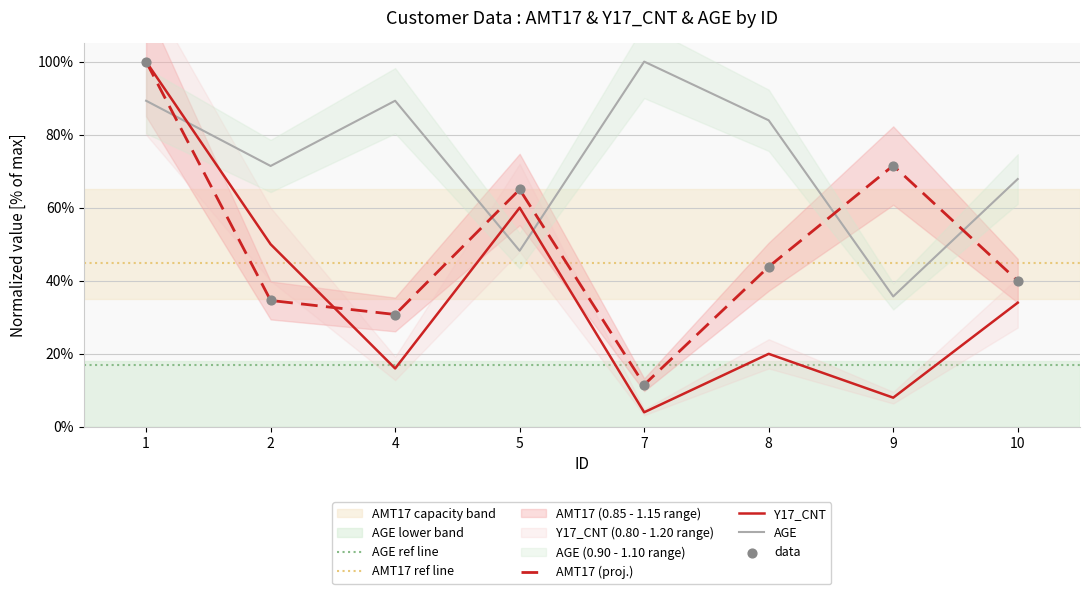

Which series reaches the minimum Y coordinate?

Y17_CNT